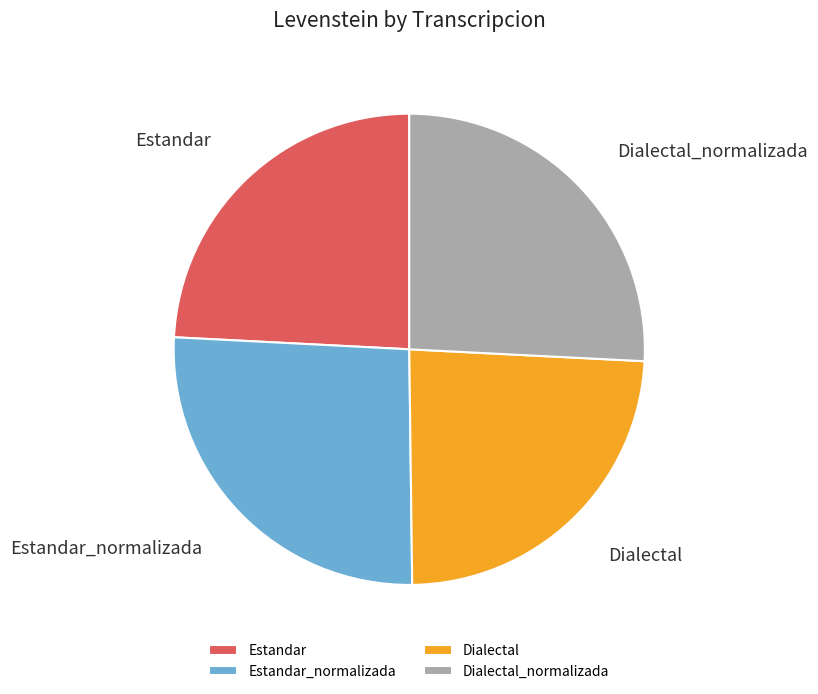

Approximately how many times larger is the value at Dialectal compared to Dialectal_normalizada?

0.9